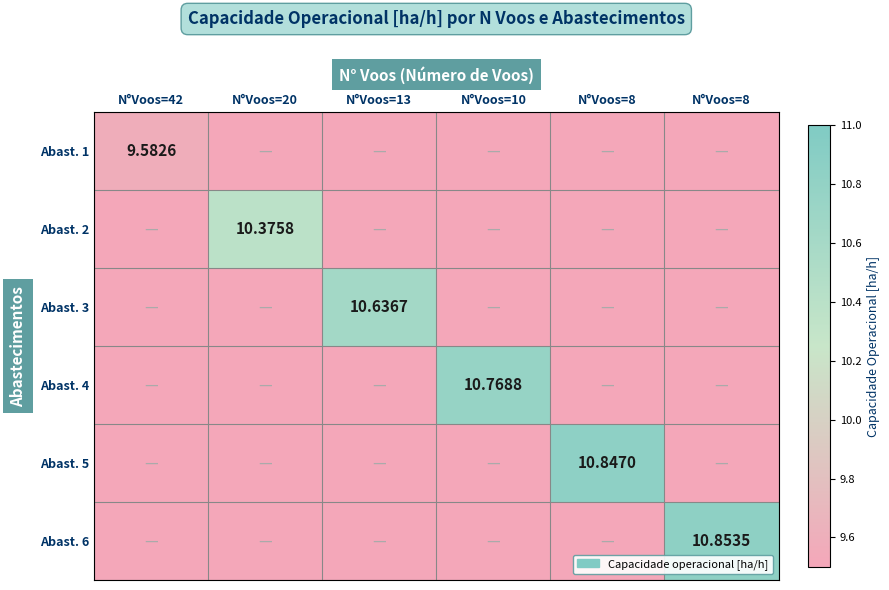

List the series in order of their peak value, lowest first.

Abast. 1, Abast. 2, Abast. 3, Abast. 4, Abast. 5, Abast. 6